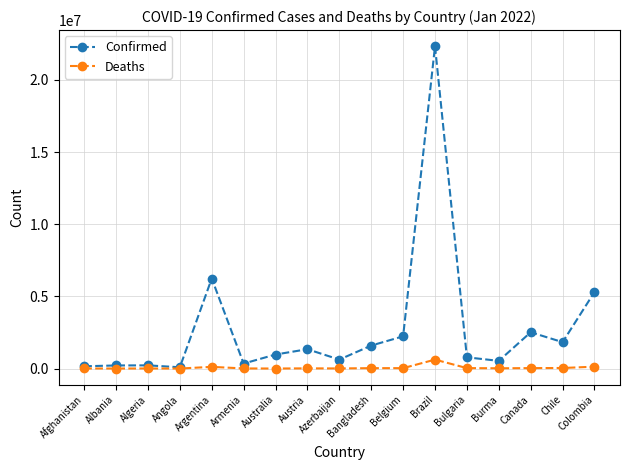

What is the minimum value for Deaths?

1819